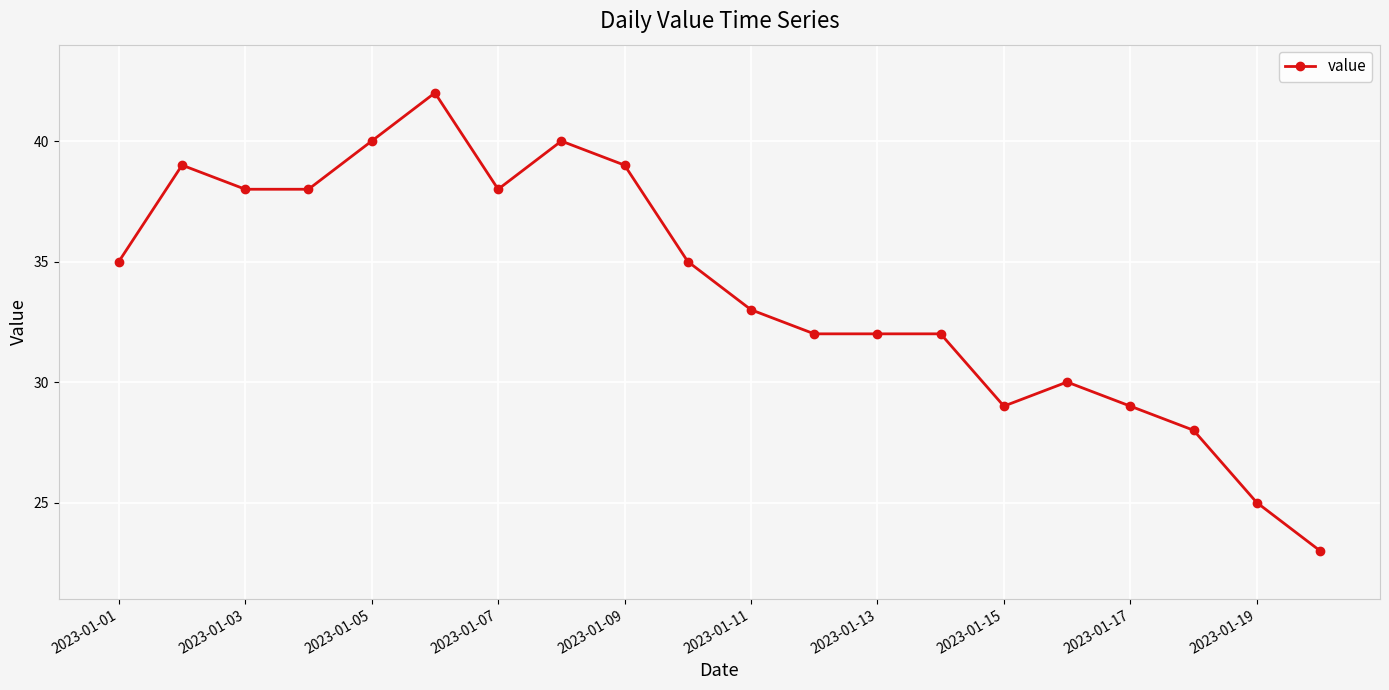

Is this an area chart (filled region under the line)?

No